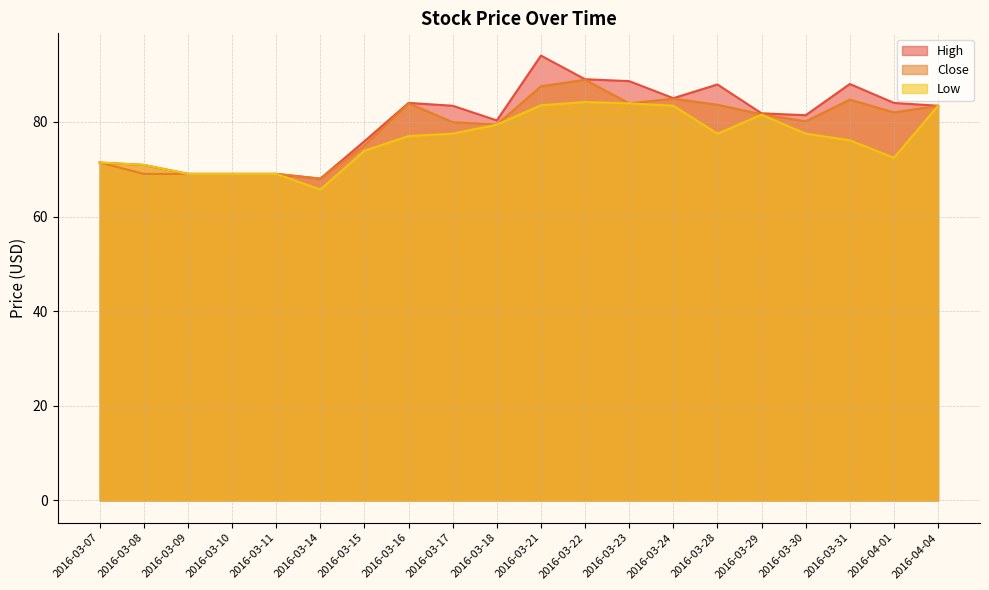

What is the value of the Low point at the 18th from the left?

76.1